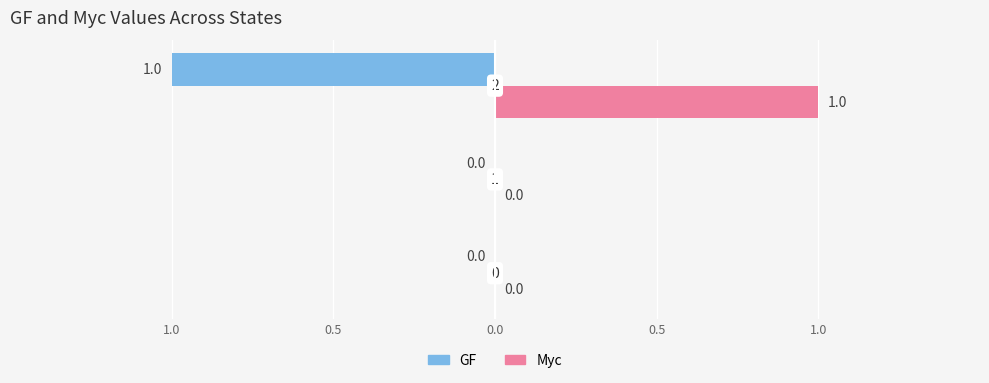

What position from the right is 0.0?

1